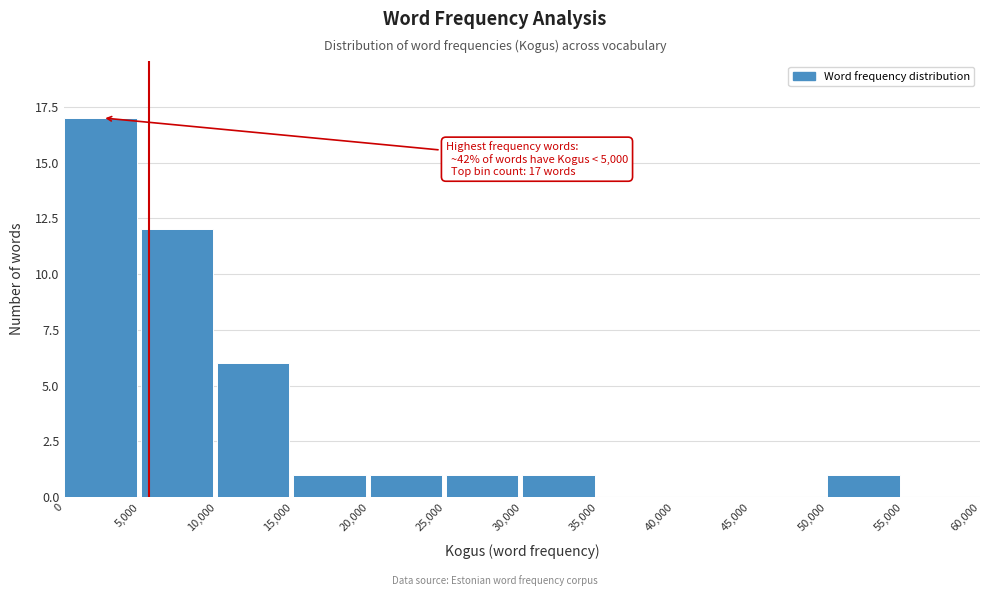

Which range on the x-axis has the tallest bar?

0 to 5,000